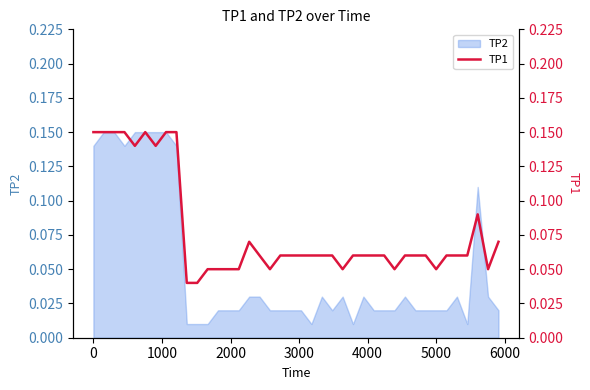

Is it true that the value at 0 is 0.1?

False